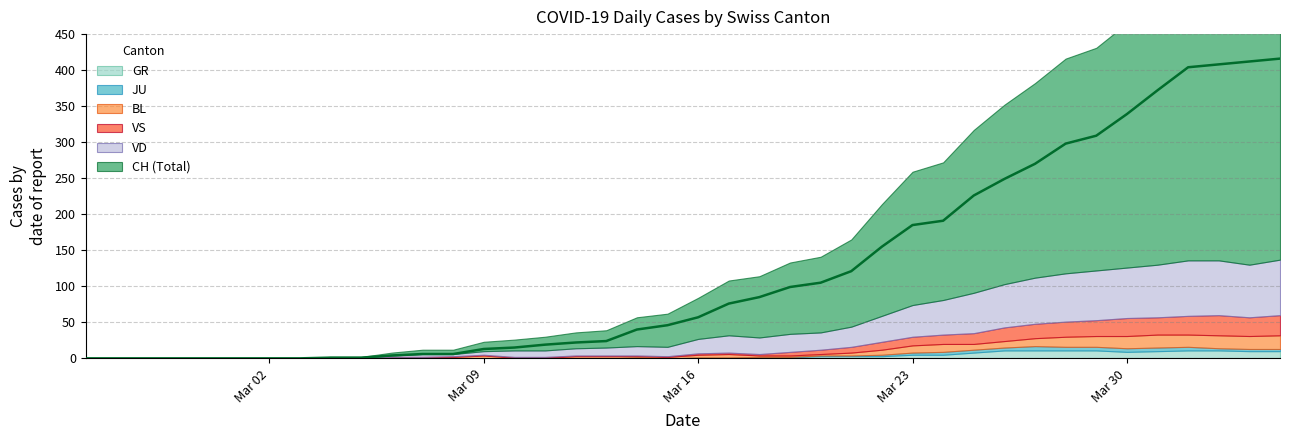

What is the average value?

124